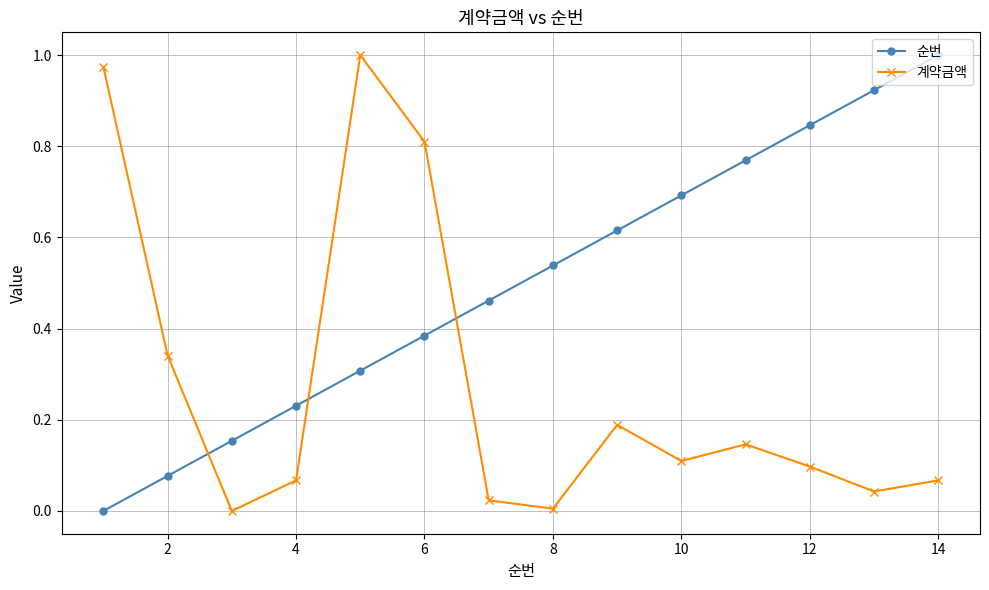

At 8, list the series in order from largest to smallest.

순번, 계약금액